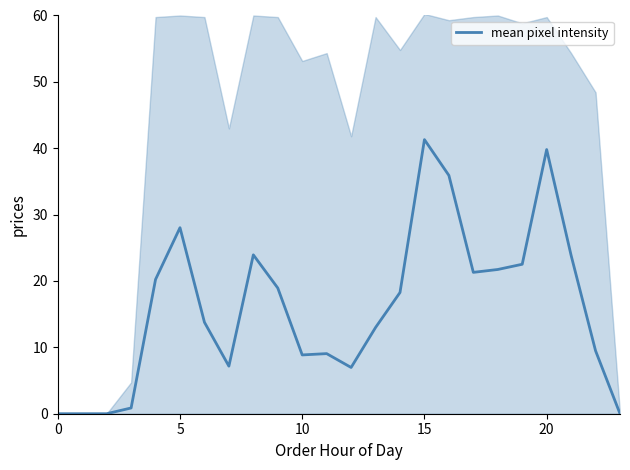

Is it true that the value at 15 is 69.5?

False